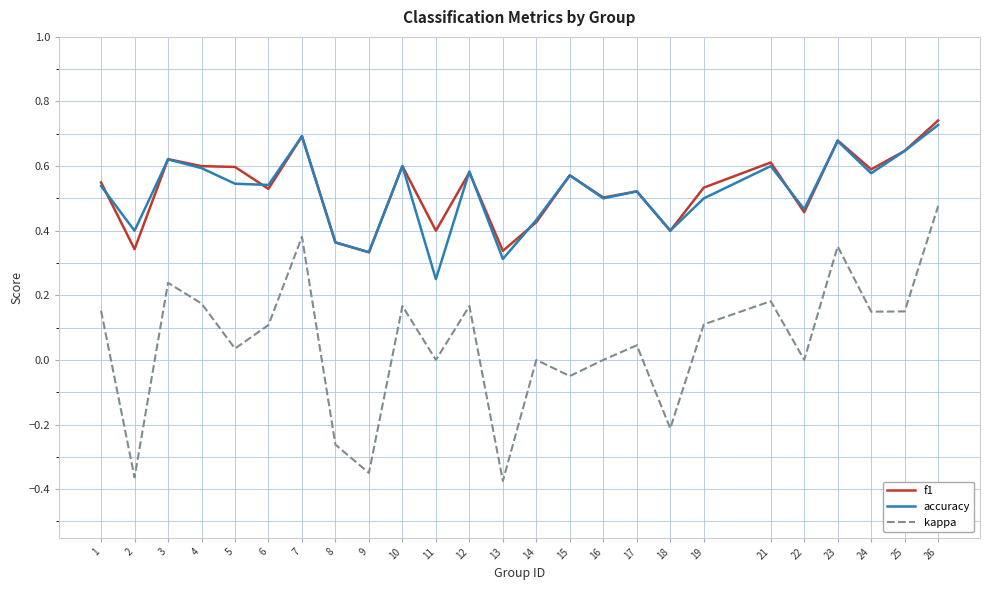

True or false: kappa and accuracy intersect in this chart.

False